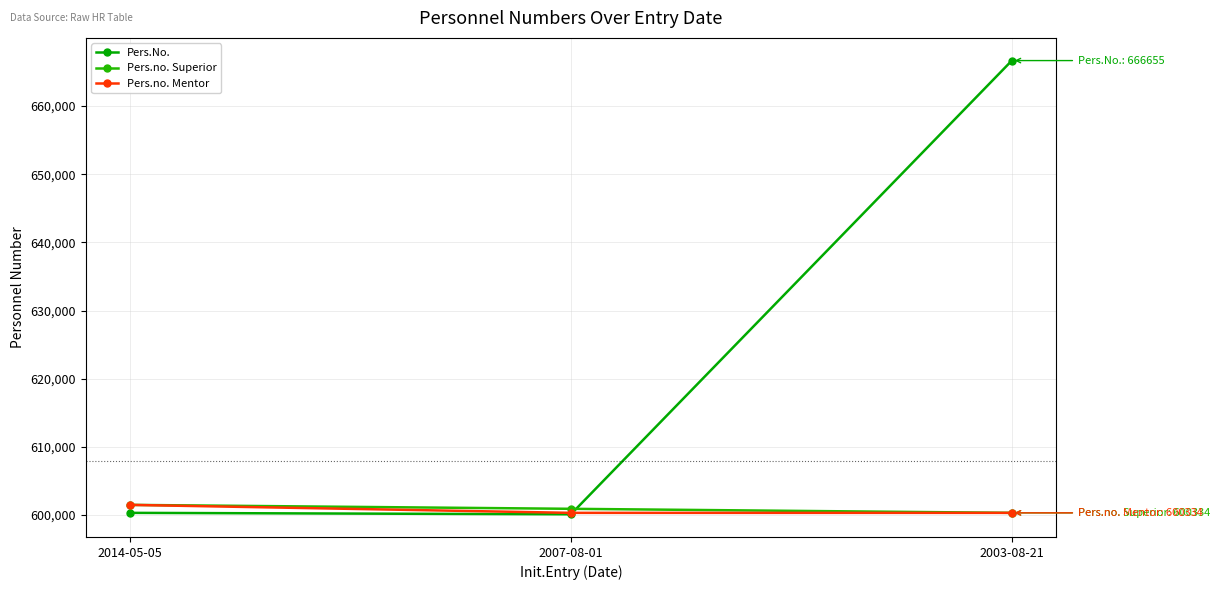

The Pers.no. Superior series shows 600334 at 2003-08-21. True or false?

True